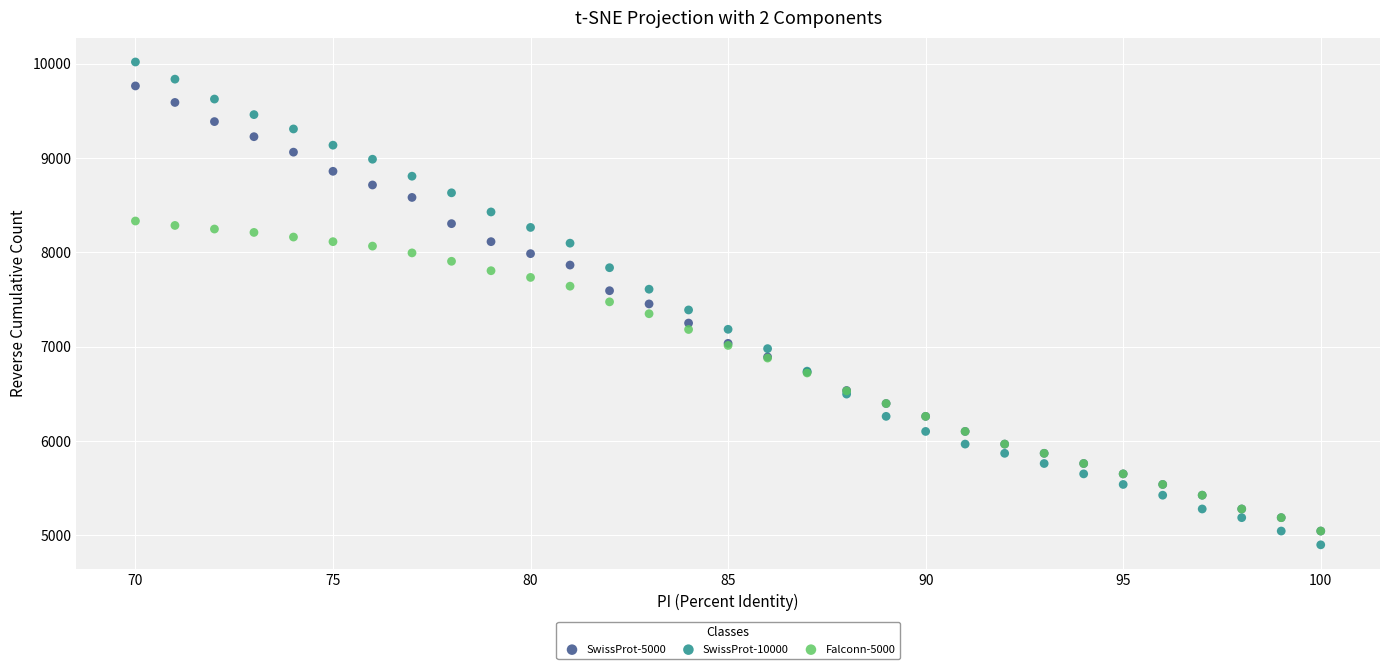

Which series has the widest spread of Y values?

SwissProt-10000